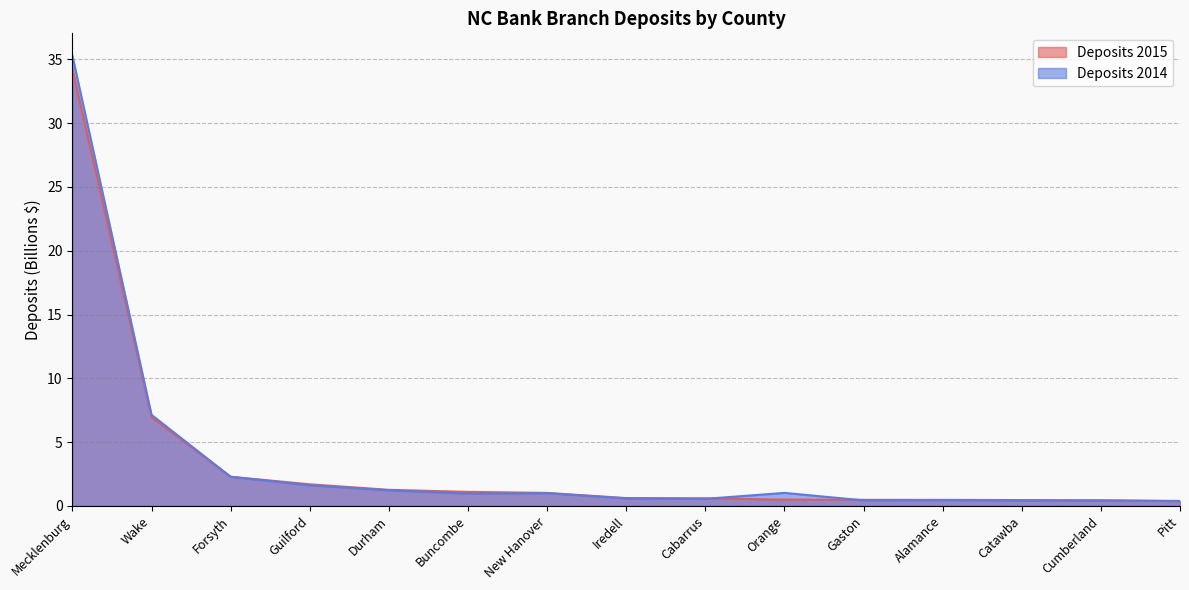

How many intersections are there between Deposits 2014 and Deposits 2015?

4